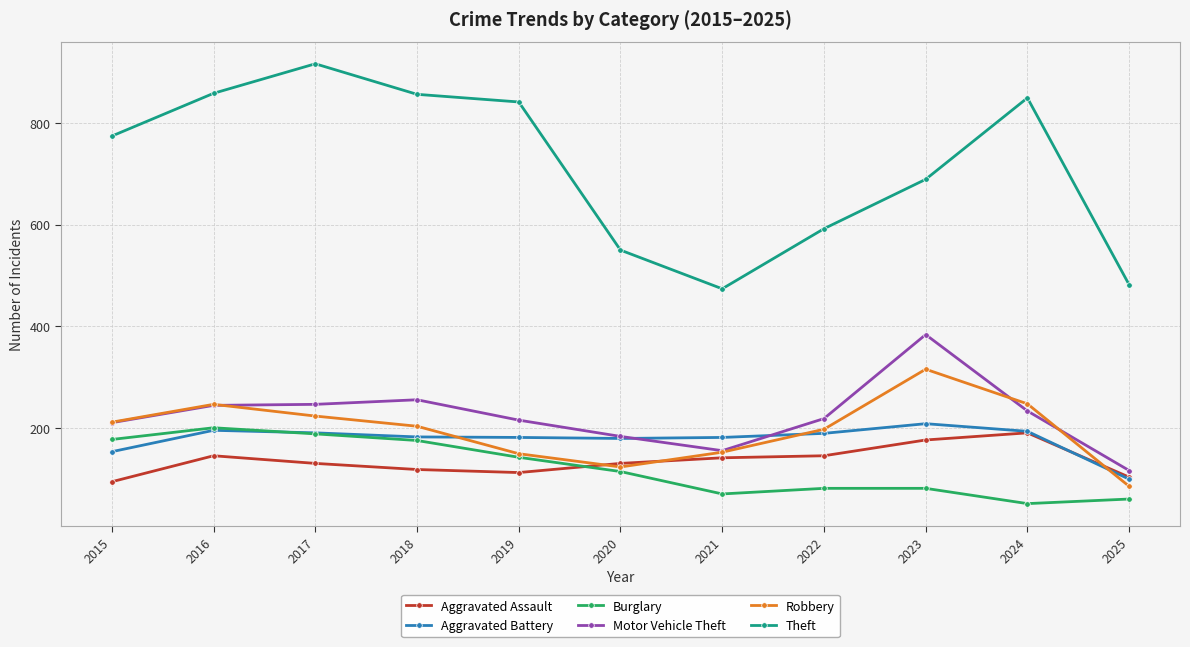

True or false: Aggravated Battery has more than 1 interior local peaks.

True